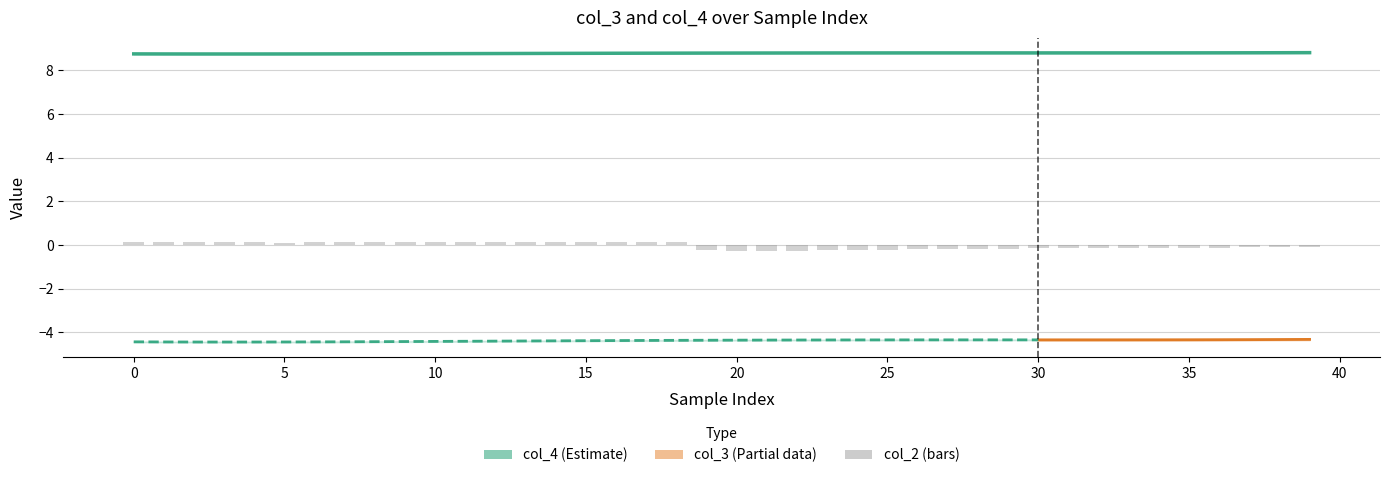

What value does the col_3 series have at 12?

-4.4